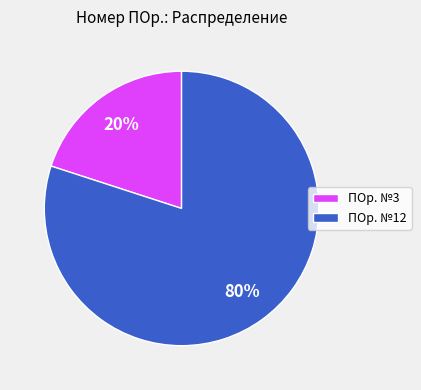

Which has a higher value, ПОр. №12 or ПОр. №3?

ПОр. №12